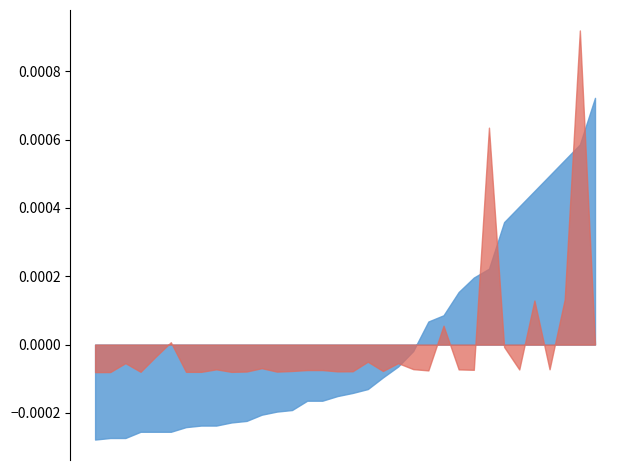

In Radius, how many points are higher than both neighbors (excluding endpoints)?

10